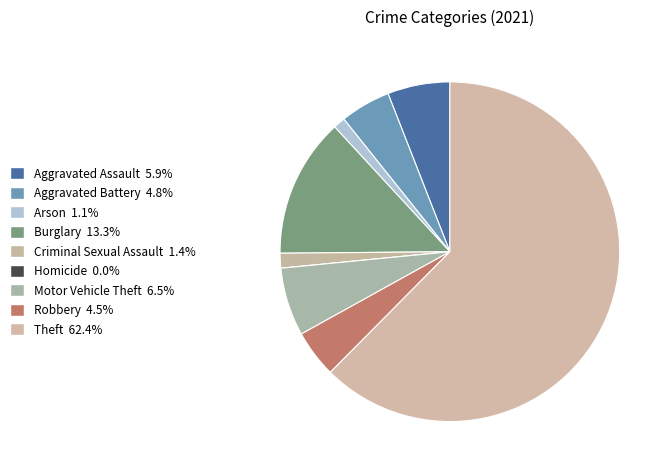

Which category accounts for the majority?

Theft